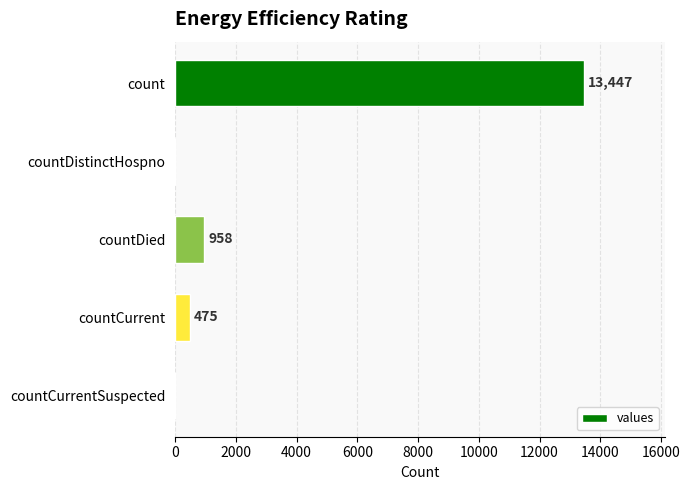

Where is the data nearest to the value 6723?

countDied